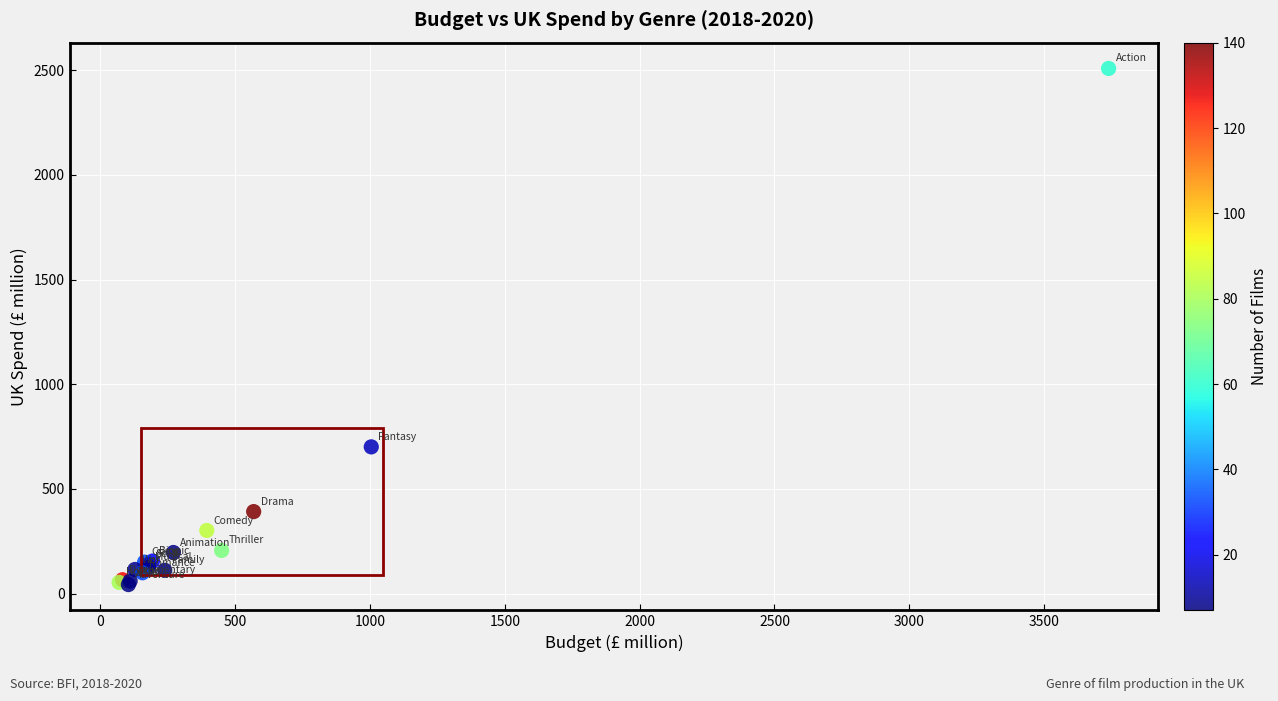

What Y value in the scatter plot is closest to 1275?

701.1